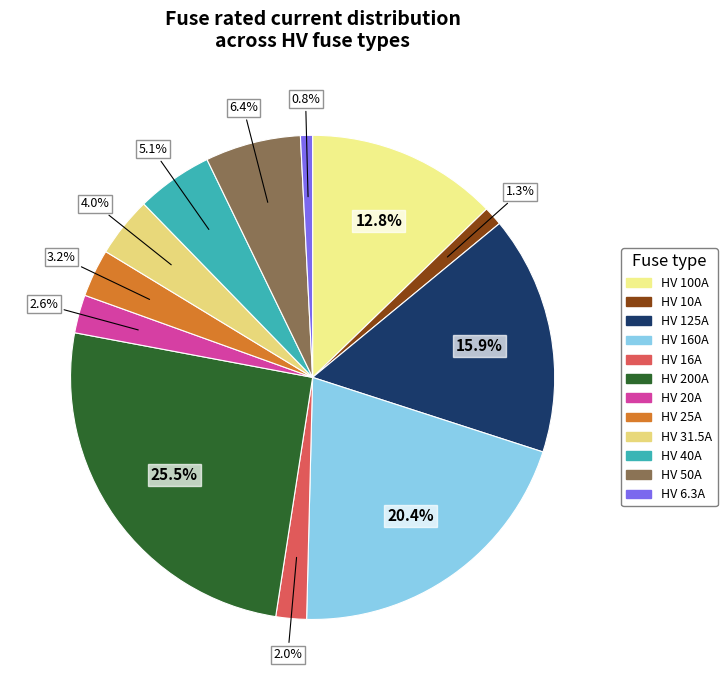

Is there any slice that represents more than half of the pie?

No